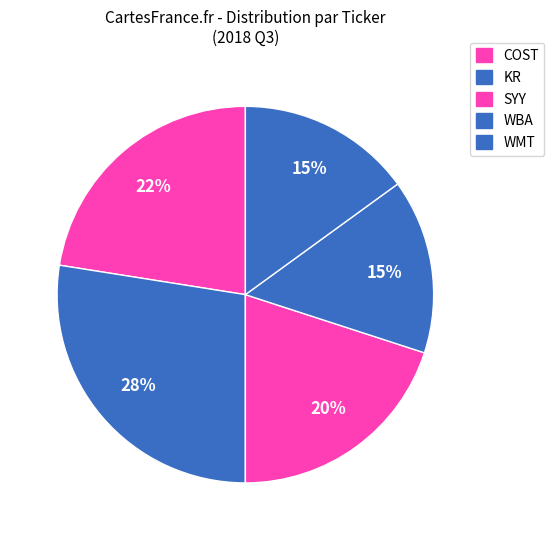

Does SYY represent more than half of the total?

No